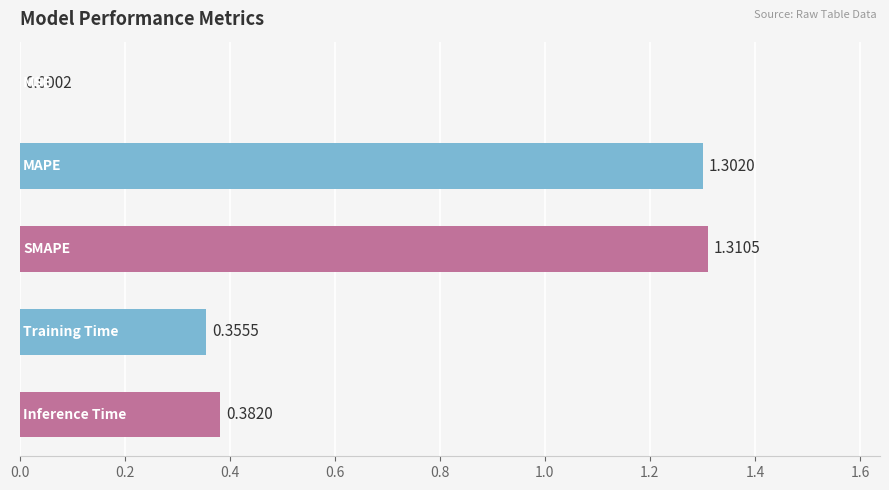

What is the sum of all values?

3.4